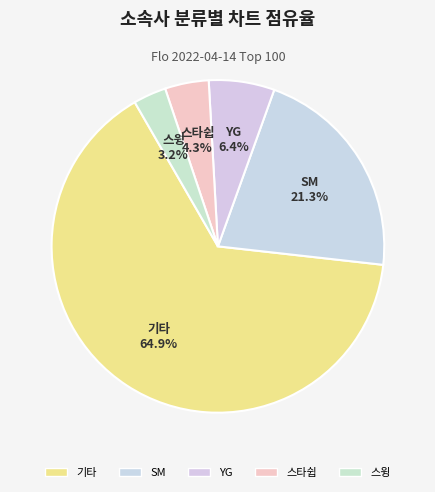

How many segments does this pie chart have?

5